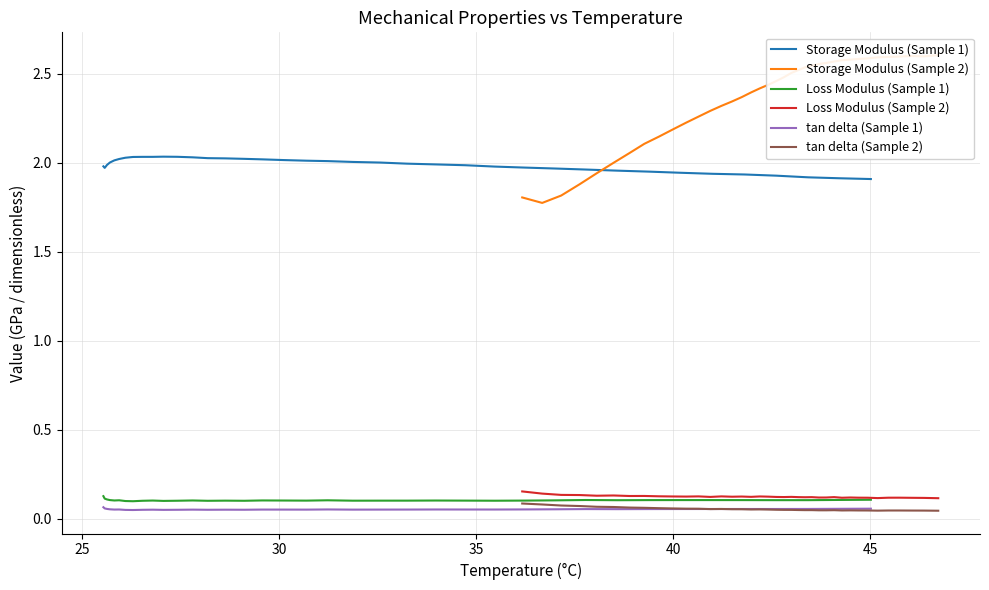

Count the number of data series in this chart.

6